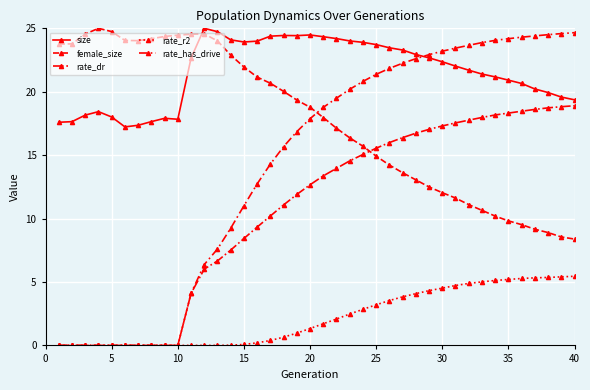

How many series are shown in this chart?

5